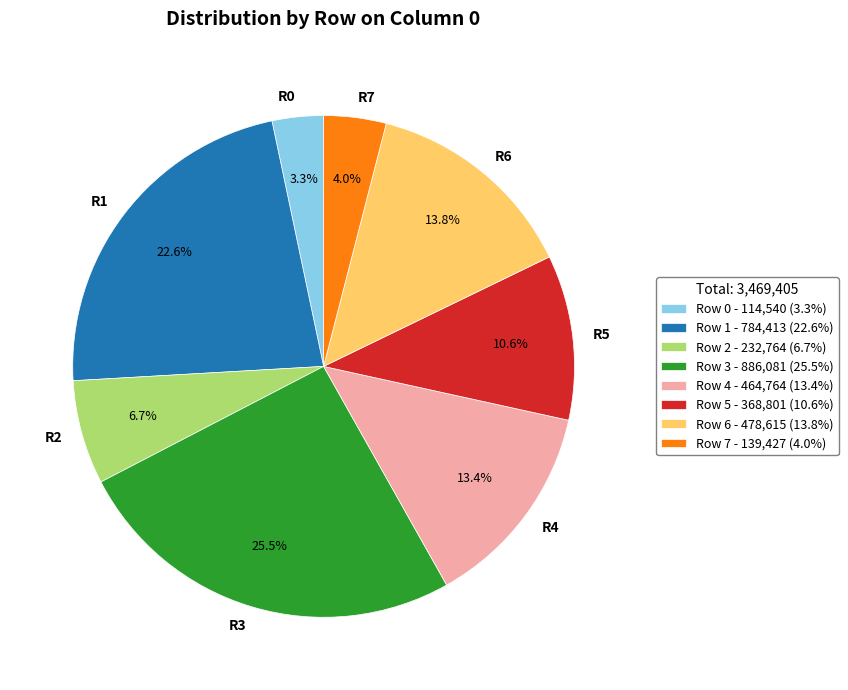

Combined, what portion of the pie is Row 1 and Row 0?

25.9%